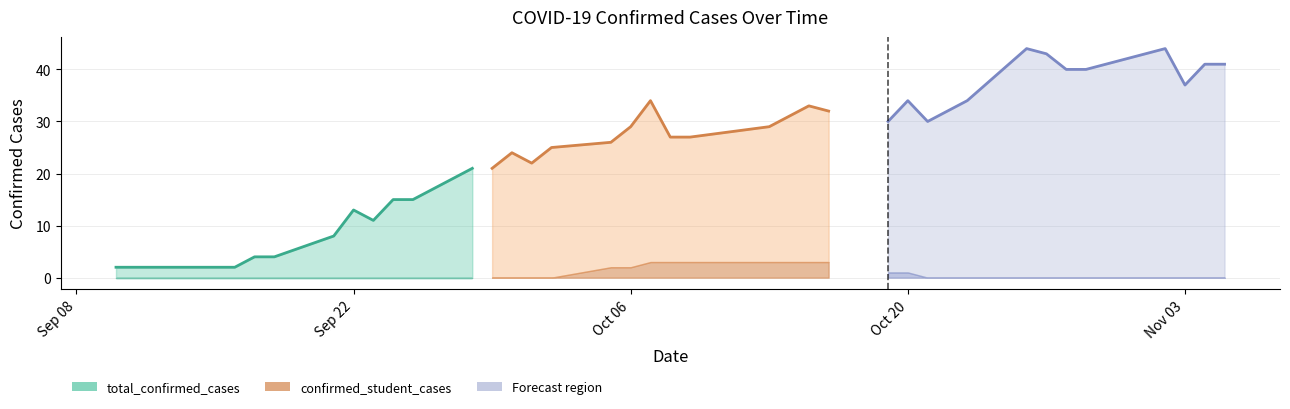

Reading left to right, transcribe all the data shown in this chart.

total_confirmed_cases: 2020-09-10=2	2020-09-11=2	2020-09-14=2	2020-09-15=2	2020-09-16=2	2020-09-17=4	2020-09-18=4	2020-09-21=8	2020-09-22=13	2020-09-23=11	2020-09-24=15	2020-09-25=15	2020-09-28=21	2020-09-29=21	2020-09-30=24	2020-10-01=22	2020-10-02=25	2020-10-05=26	2020-10-06=29	2020-10-07=34	2020-10-08=27	2020-10-09=27	2020-10-13=29	2020-10-14=31	2020-10-15=33	2020-10-16=32	2020-10-19=30	2020-10-20=34	2020-10-21=30	2020-10-22=32	2020-10-23=34	2020-10-26=44	2020-10-27=43	2020-10-28=40	2020-10-29=40	2020-10-30=41	2020-11-02=44	2020-11-03=37	2020-11-04=41	2020-11-05=41
confirmed_student_cases: 2020-09-10=0	2020-09-11=0	2020-09-14=0	2020-09-15=0	2020-09-16=0	2020-09-17=0	2020-09-18=0	2020-09-21=0	2020-09-22=0	2020-09-23=0	2020-09-24=0	2020-09-25=0	2020-09-28=0	2020-09-29=0	2020-09-30=0	2020-10-01=0	2020-10-02=0	2020-10-05=2	2020-10-06=2	2020-10-07=3	2020-10-08=3	2020-10-09=3	2020-10-13=3	2020-10-14=3	2020-10-15=3	2020-10-16=3	2020-10-19=1	2020-10-20=1	2020-10-21=0	2020-10-22=0	2020-10-23=0	2020-10-26=0	2020-10-27=0	2020-10-28=0	2020-10-29=0	2020-10-30=0	2020-11-02=0	2020-11-03=0	2020-11-04=0	2020-11-05=0